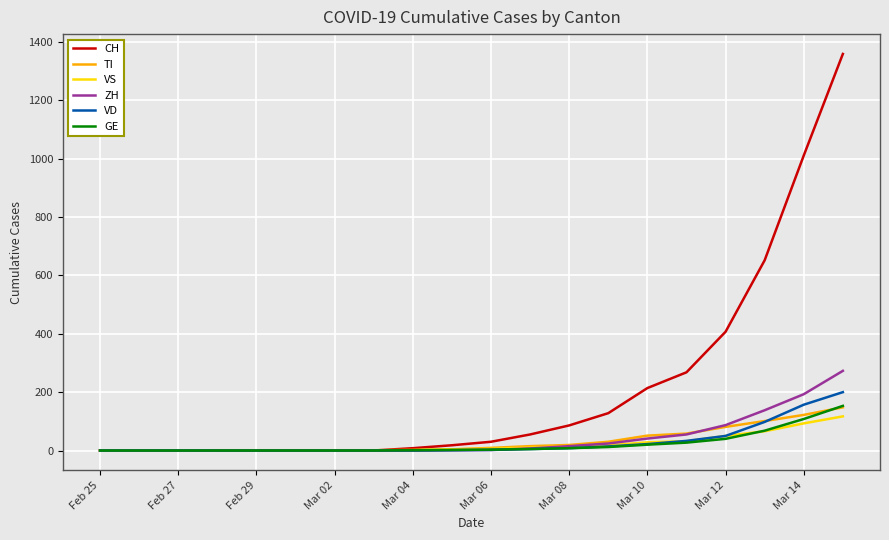

Which series has the largest range (max minus min)?

CH